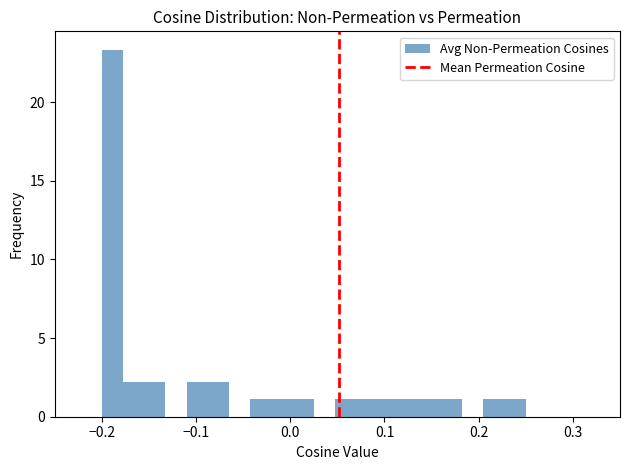

Around what value on the x-axis is the tallest bar? Give the approximate position of its centre, as read against the axis.

-0.19